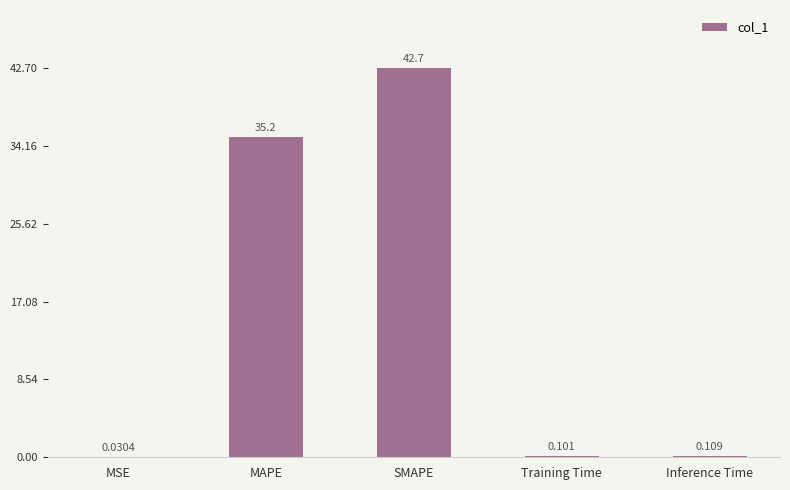

At which label is the value closest to 21?

MAPE